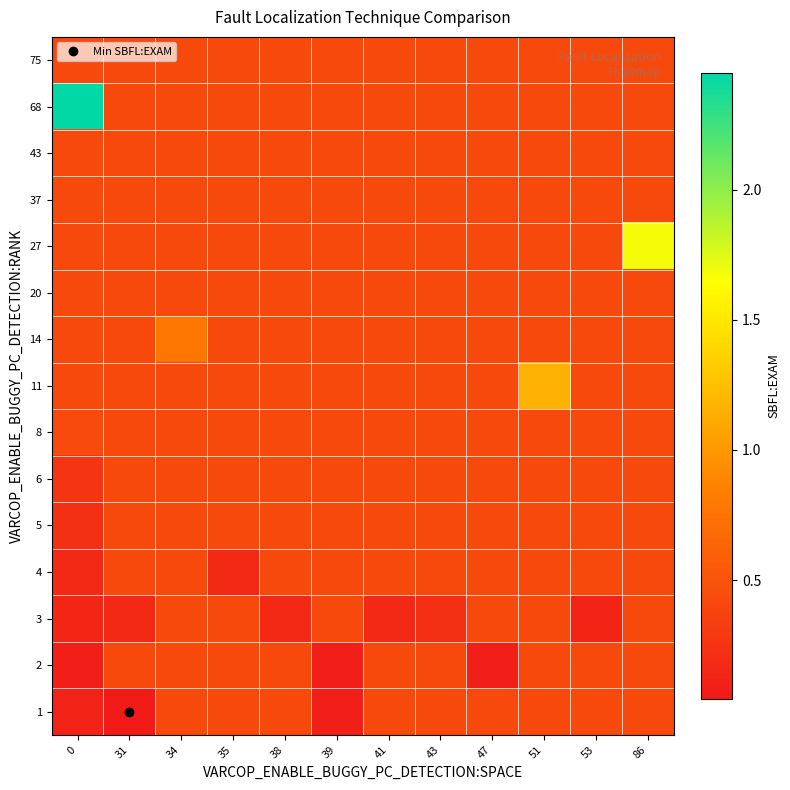

Count the number of categories in the chart.

12